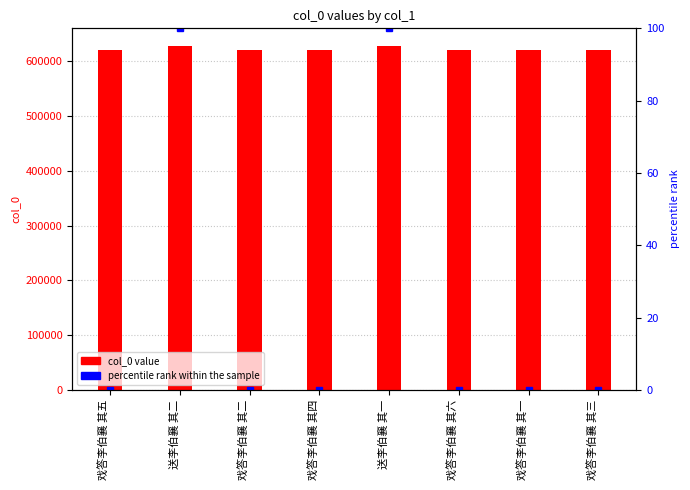

Reading left to right, transcribe all the data shown in this chart.

col_0 value: 619824.0	628608.0	619821.0	619823.0	628607.0	619825.0	619820.0	619822.0
percentile rank within the sample: 0.0	100.0	0.0	0.0	100.0	0.1	0.0	0.0